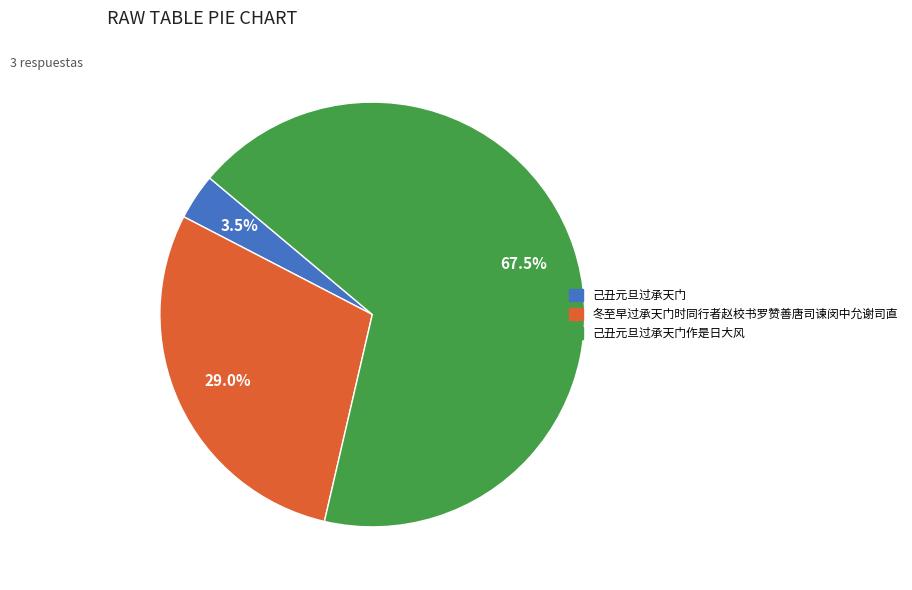

How much of the chart is everything except 己丑元旦过承天门作是日大风?

32.5%